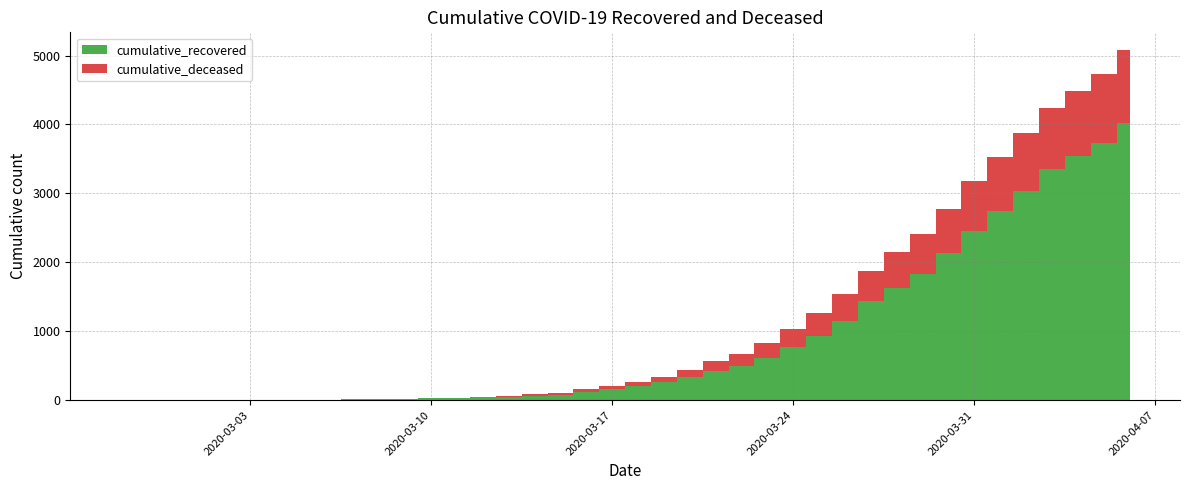

Reading left to right, transcribe all the data shown in this chart.

cumulative_recovered: 2020-02-27=3	2020-02-28=4	2020-02-29=4	2020-03-01=4	2020-03-02=5	2020-03-03=6	2020-03-04=8	2020-03-05=9	2020-03-06=9	2020-03-07=10	2020-03-08=14	2020-03-09=20	2020-03-10=27	2020-03-11=33	2020-03-12=40	2020-03-13=50	2020-03-14=63	2020-03-15=77	2020-03-16=121	2020-03-17=159	2020-03-18=204	2020-03-19=258	2020-03-20=335	2020-03-21=424	2020-03-22=501	2020-03-23=607	2020-03-24=768	2020-03-25=938	2020-03-26=1153	2020-03-27=1433	2020-03-28=1634	2020-03-29=1836	2020-03-30=2129	2020-03-31=2455	2020-04-01=2745	2020-04-02=3032	2020-04-03=3348	2020-04-04=3539	2020-04-05=3728	2020-04-06=4026
cumulative_deceased: 2020-02-27=0	2020-02-28=0	2020-02-29=0	2020-03-01=0	2020-03-02=0	2020-03-03=0	2020-03-04=0	2020-03-05=0	2020-03-06=0	2020-03-07=1	2020-03-08=2	2020-03-09=2	2020-03-10=2	2020-03-11=4	2020-03-12=6	2020-03-13=11	2020-03-14=20	2020-03-15=28	2020-03-16=37	2020-03-17=51	2020-03-18=65	2020-03-19=82	2020-03-20=108	2020-03-21=141	2020-03-22=176	2020-03-23=226	2020-03-24=264	2020-03-25=320	2020-03-26=385	2020-03-27=437	2020-03-28=519	2020-03-29=580	2020-03-30=640	2020-03-31=721	2020-04-01=782	2020-04-02=841	2020-04-03=892	2020-04-04=952	2020-04-05=998	2020-04-06=1056